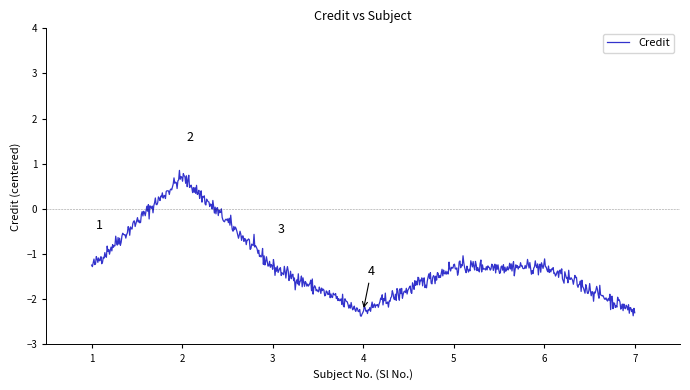

What is the difference between the maximum and minimum values?

3.2